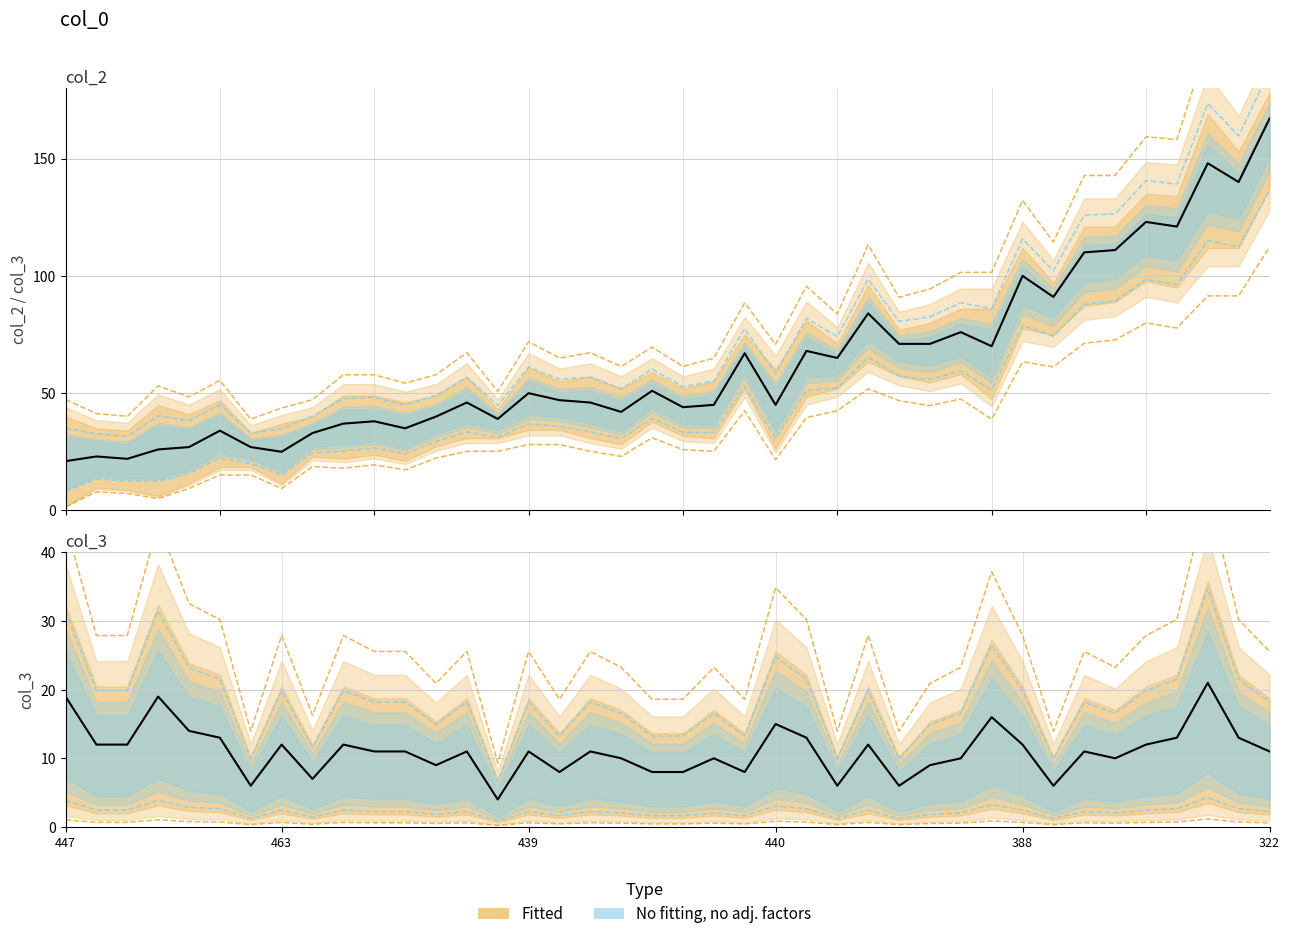

Which series has the largest total across all categories?

col_2 observed